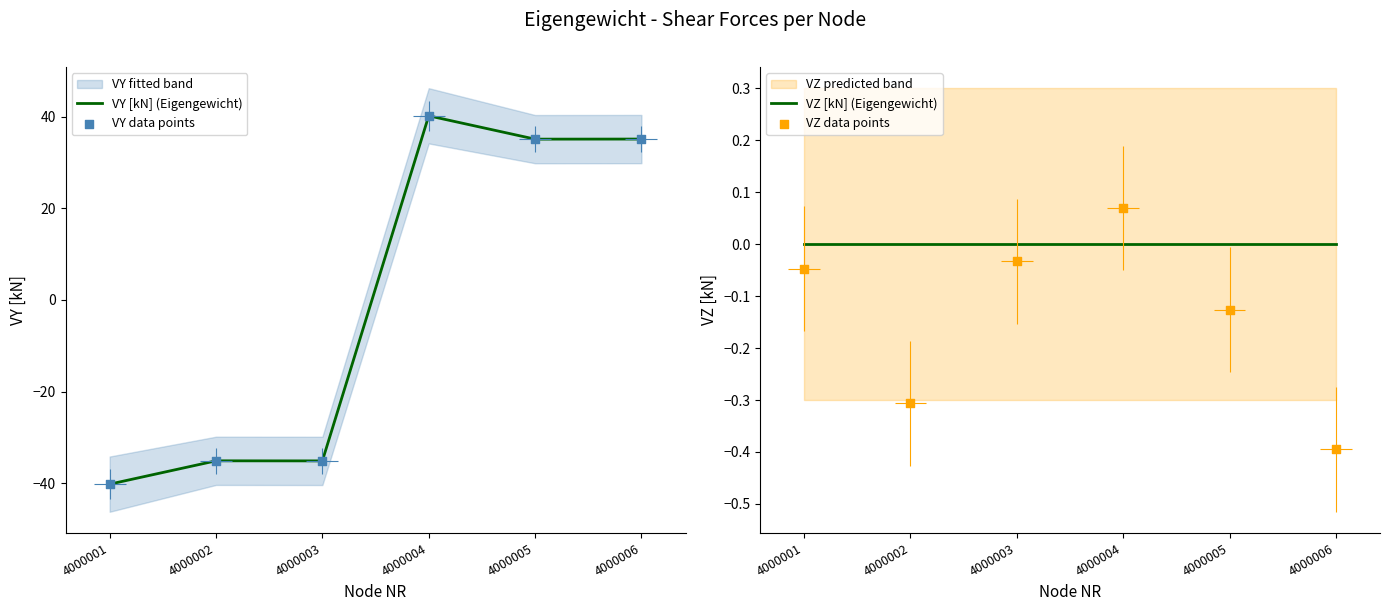

At which category is the sum across all series the highest?

4000004